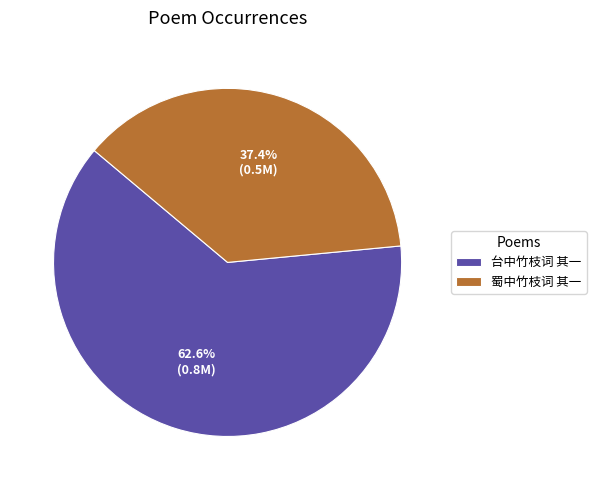

Approximately how many times larger is the value at 蜀中竹枝词 其一 compared to 台中竹枝词 其一?

0.6